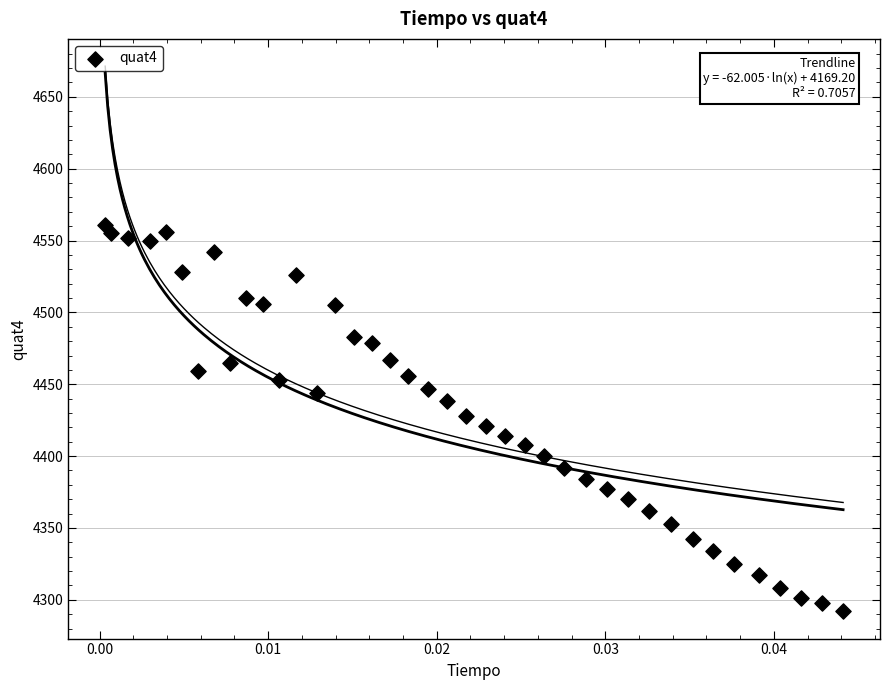

What is the range of Y values (max minus min)?

269